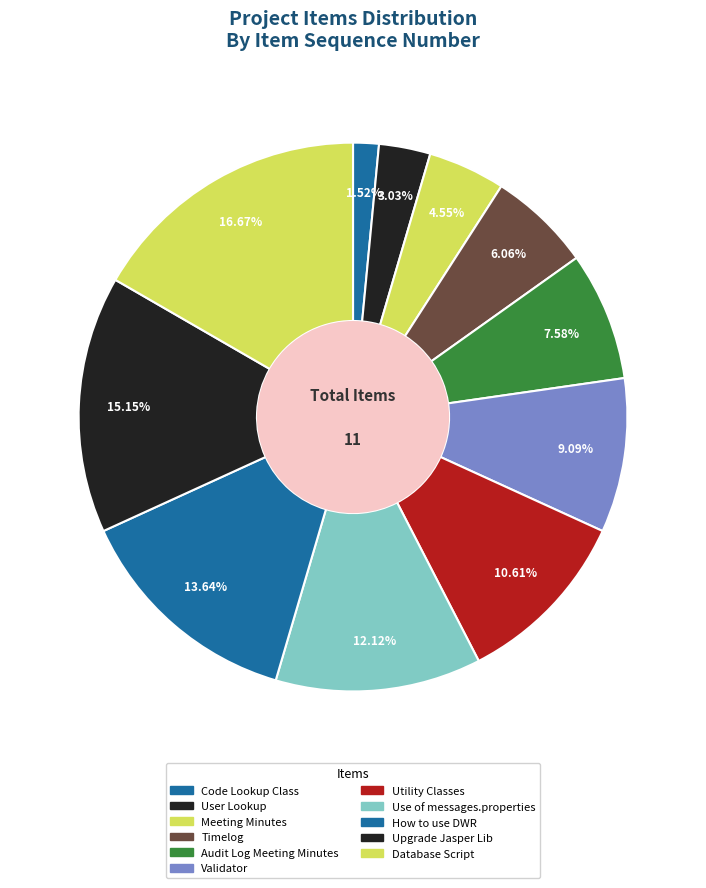

How many slices are in this pie chart?

11